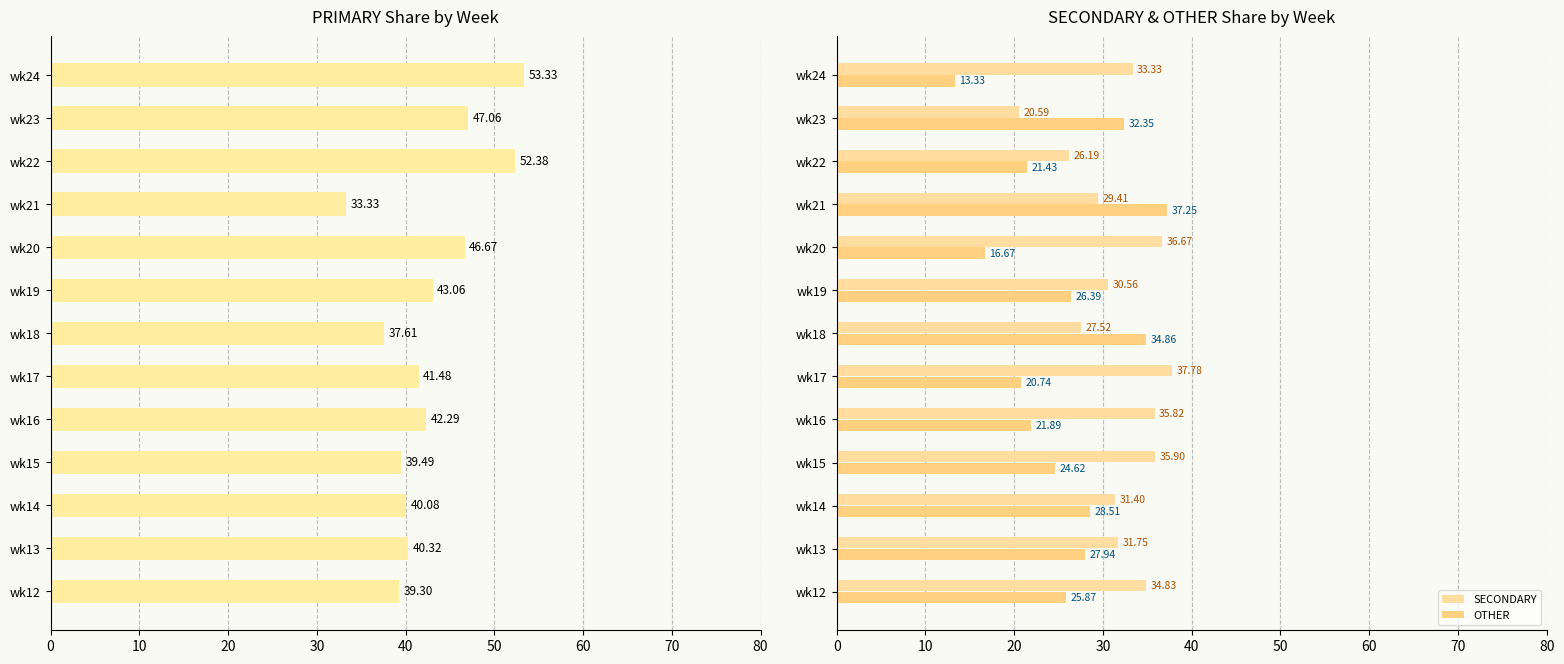

Rank the series by their maximum value, from lowest to highest.

OTHER, SECONDARY, PRIMARY